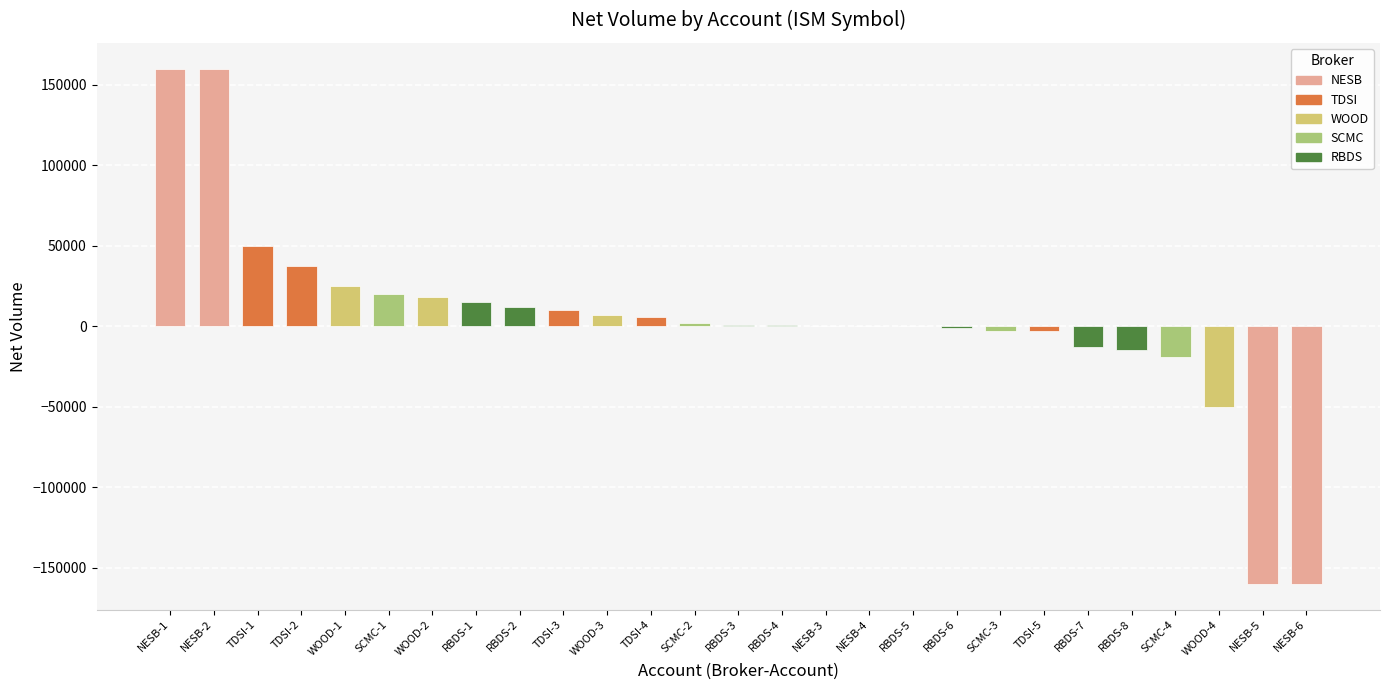

What is the change in value from NESB-2 to RBDS-7?

-173000